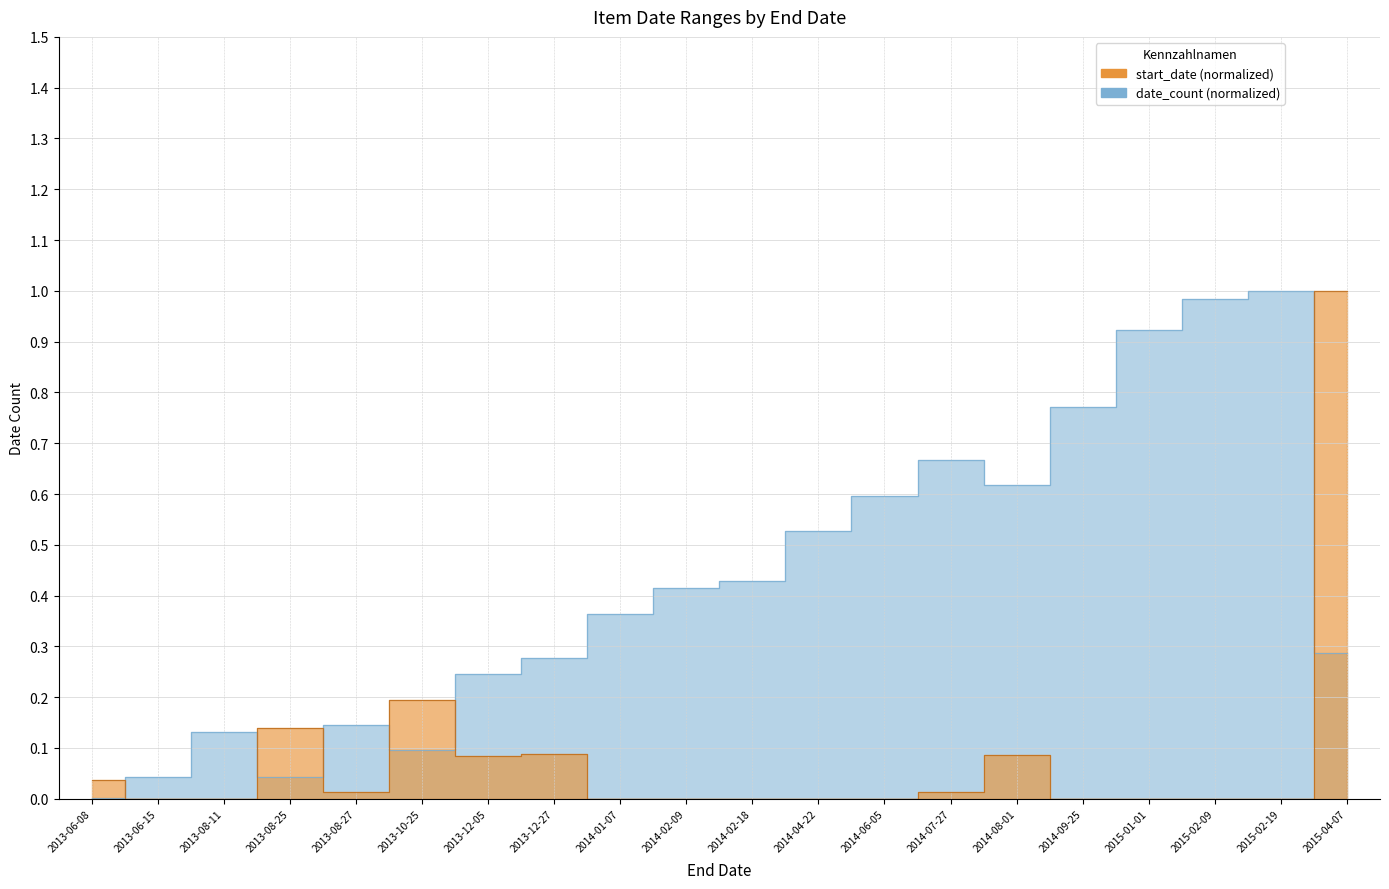

What is the maximum value for date_count?

1.0